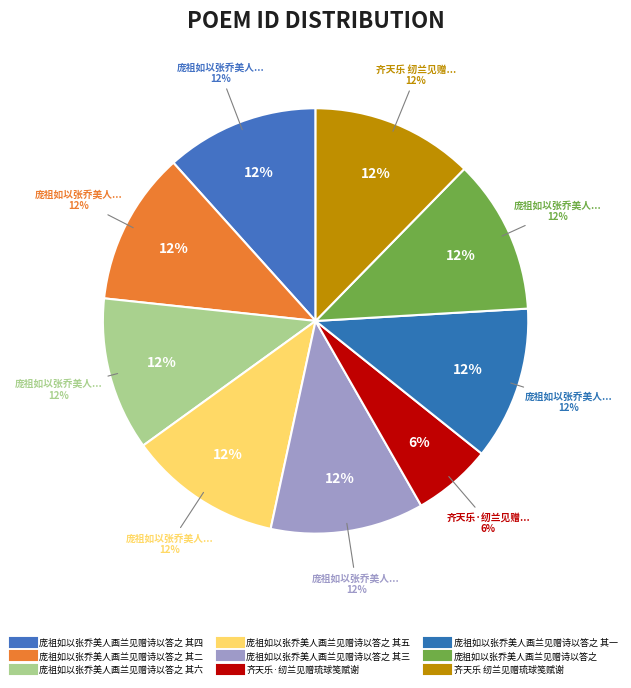

To the nearest percent, what is the combined percentage of 庞祖如以张乔美人画兰见赠诗以答之 其二 and 齐天乐 纫兰见赠琉球笺赋谢?

24%